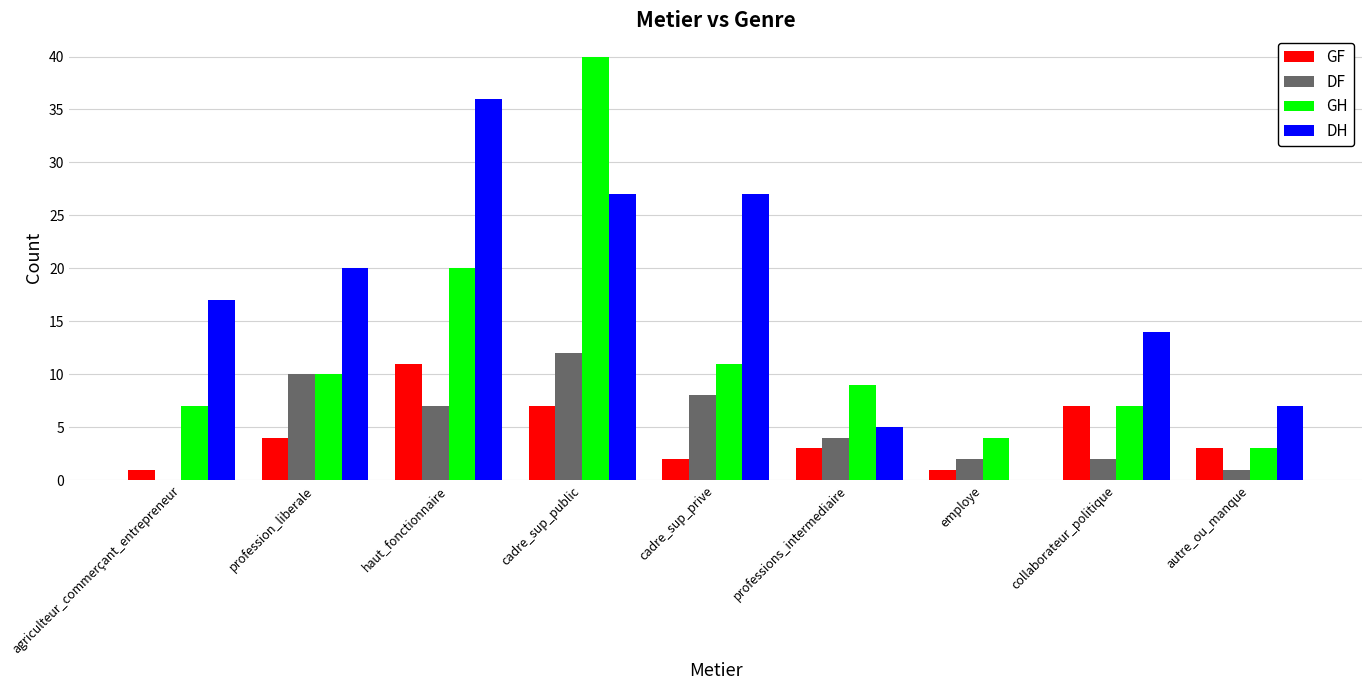

Which category has the highest value in the DF series?

cadre_sup_public